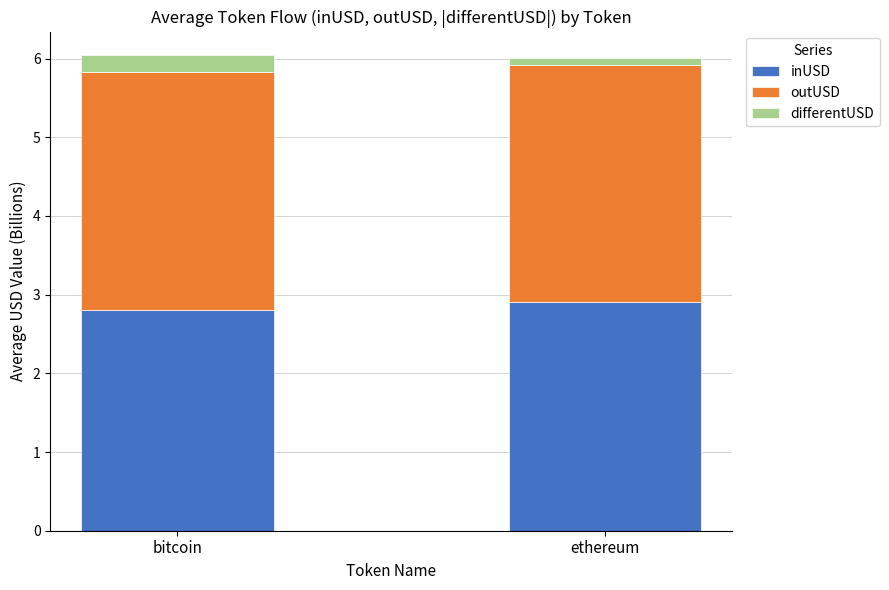

The value of inUSD at bitcoin is 2.8. True or false?

True